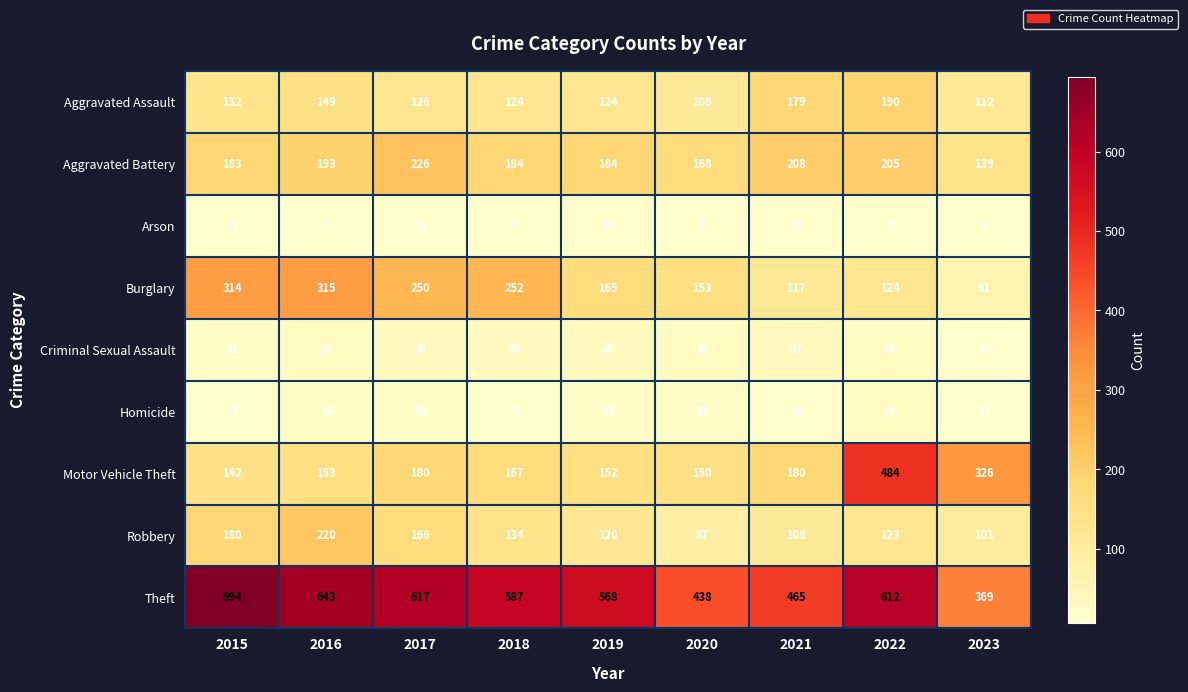

What is the difference between the second highest and minimum values in the Theft series?

274